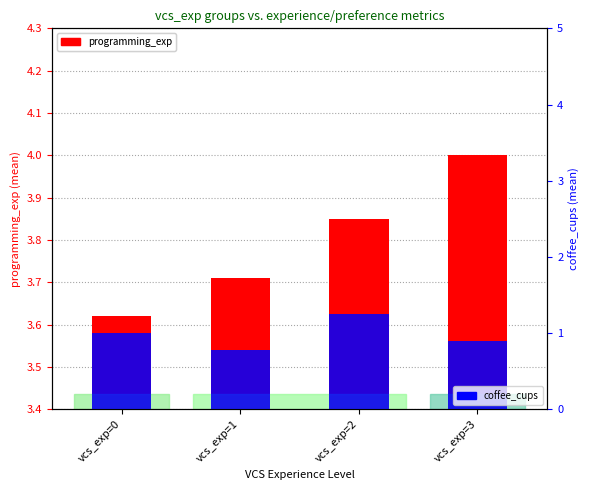

What is the sum of all programming_exp values?

15.2